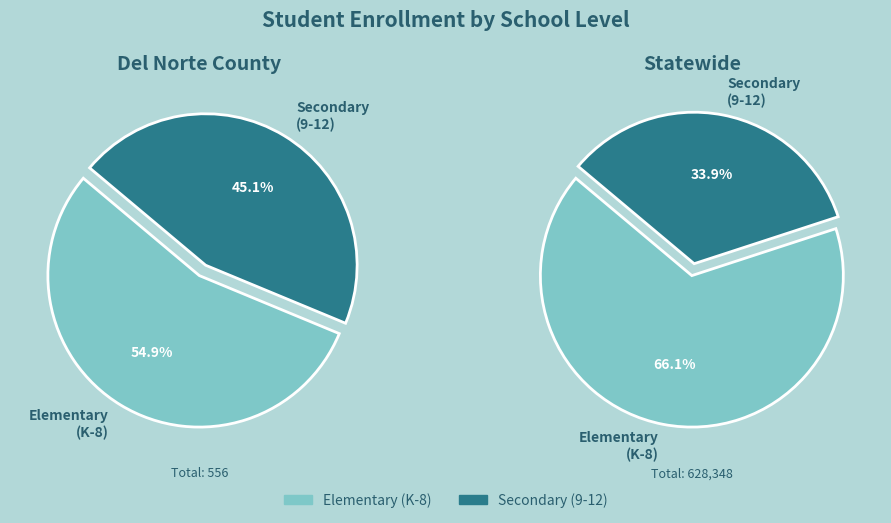

Which series has the widest spread of values?

Statewide